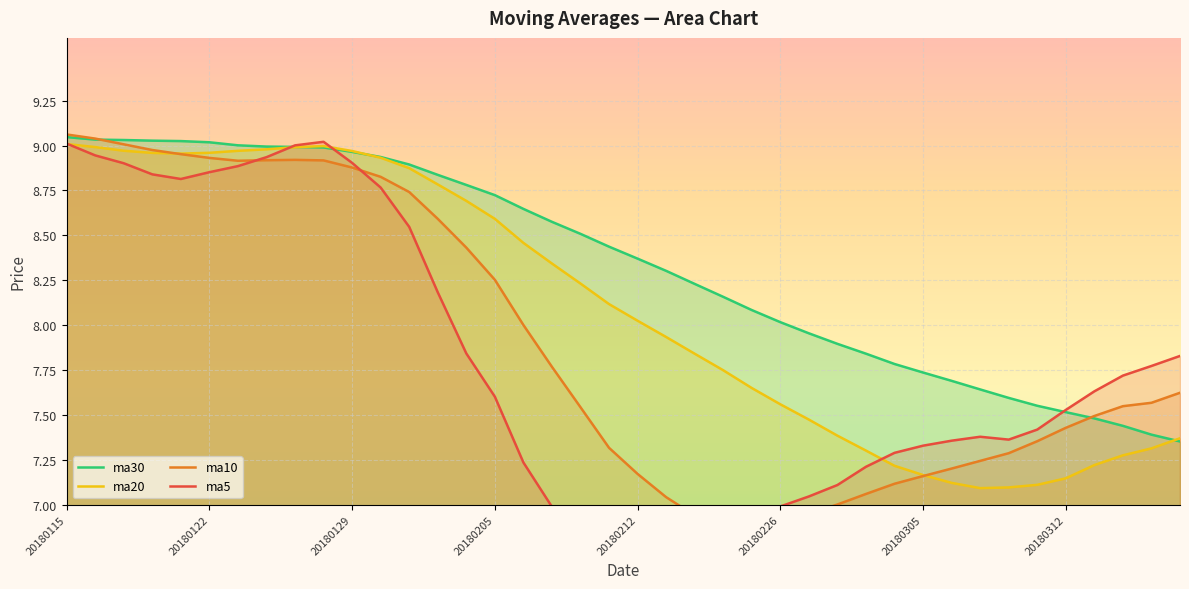

Which series changed the most between 20180115 and 32?

ma20